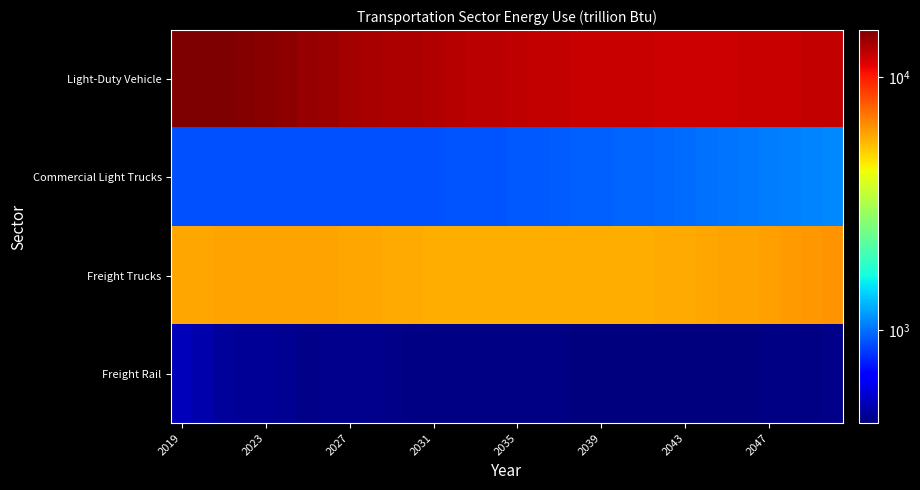

At how many categories does at least one series exceed 8282?

32